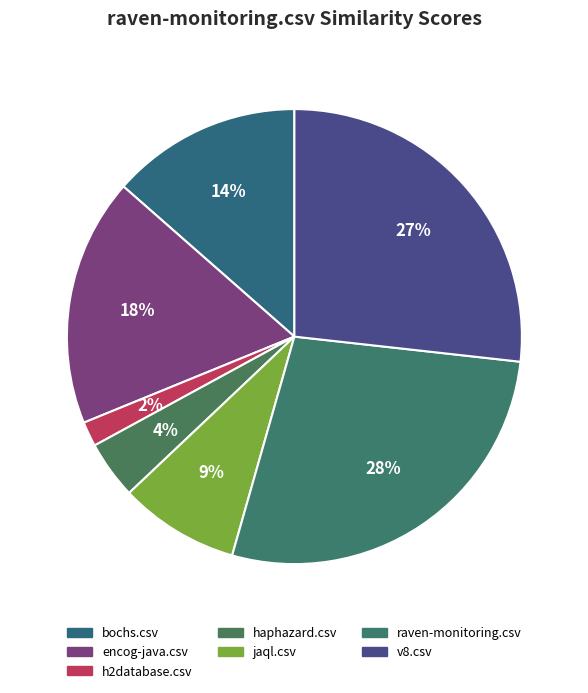

Count the number of slices in the pie.

7